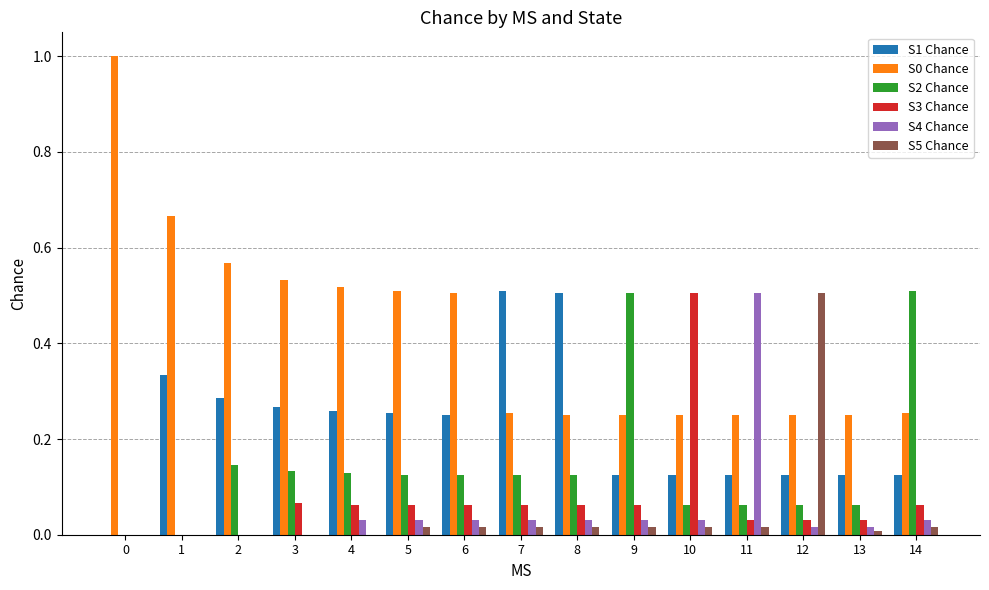

True or false: S4 Chance has a value of 0.0 at 7.

True